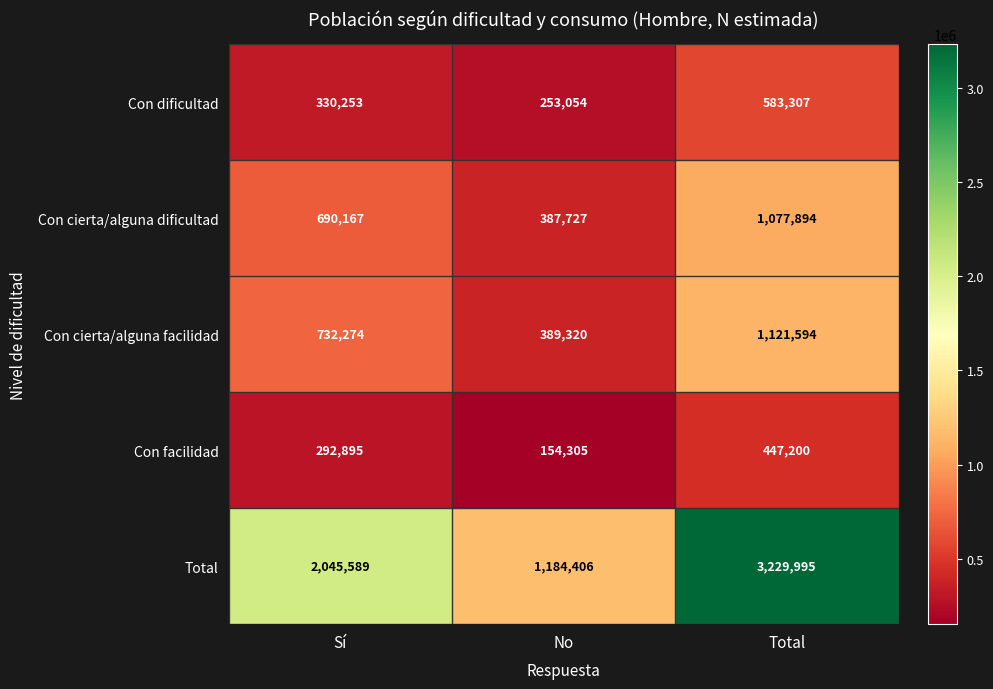

At which label is Con cierta/alguna facilidad closest to 755457?

Sí